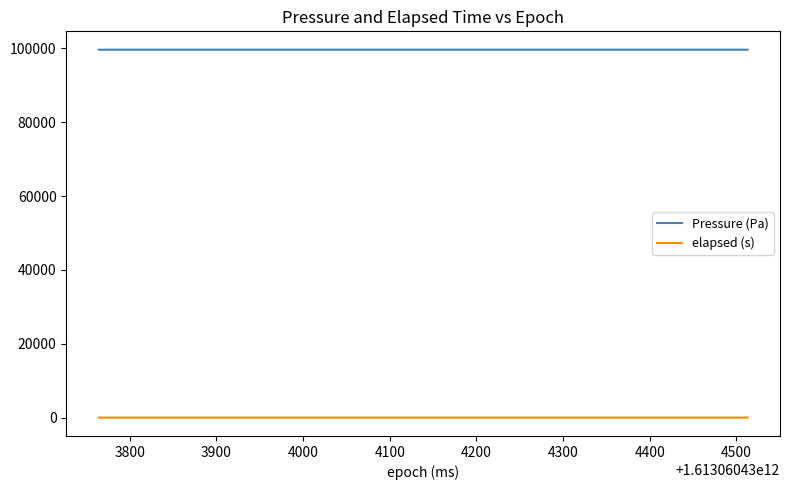

True or false: elapsed (s) and Pressure (Pa) intersect in this chart.

False